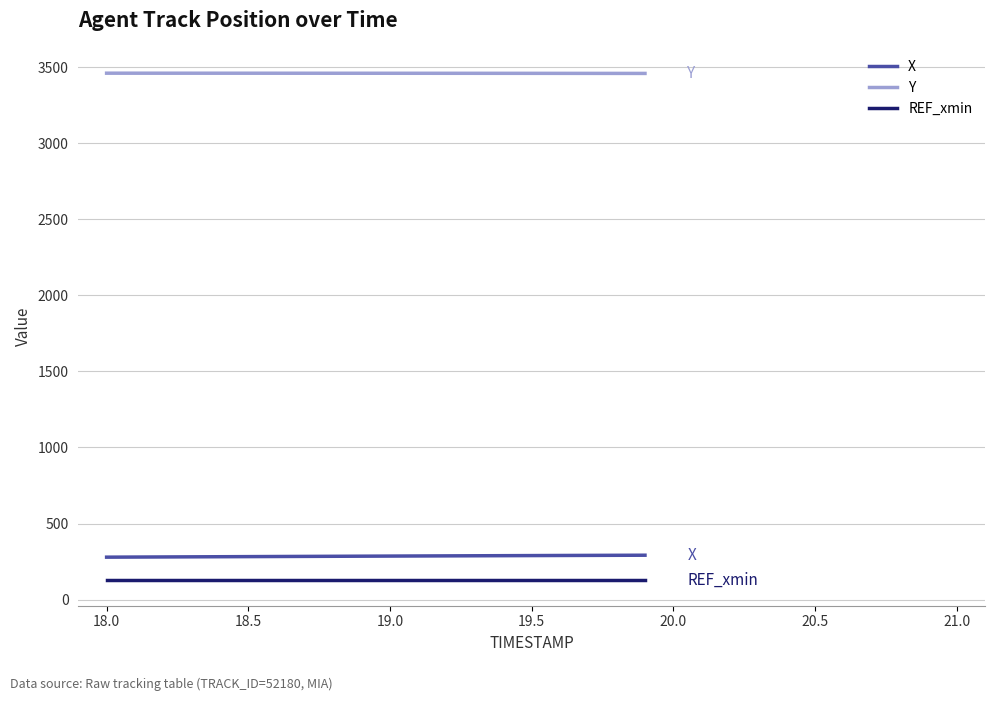

Rank the series by their maximum value, from highest to lowest.

Y, X, REF_xmin